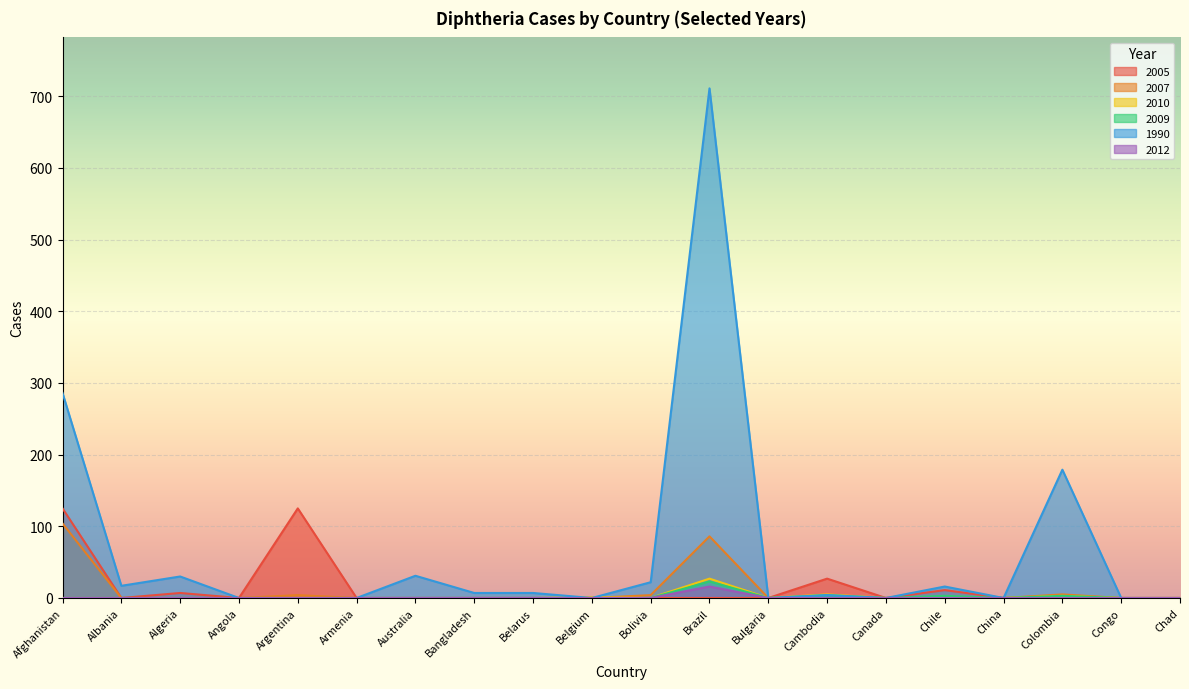

At which category is the sum across all series the highest?

Brazil